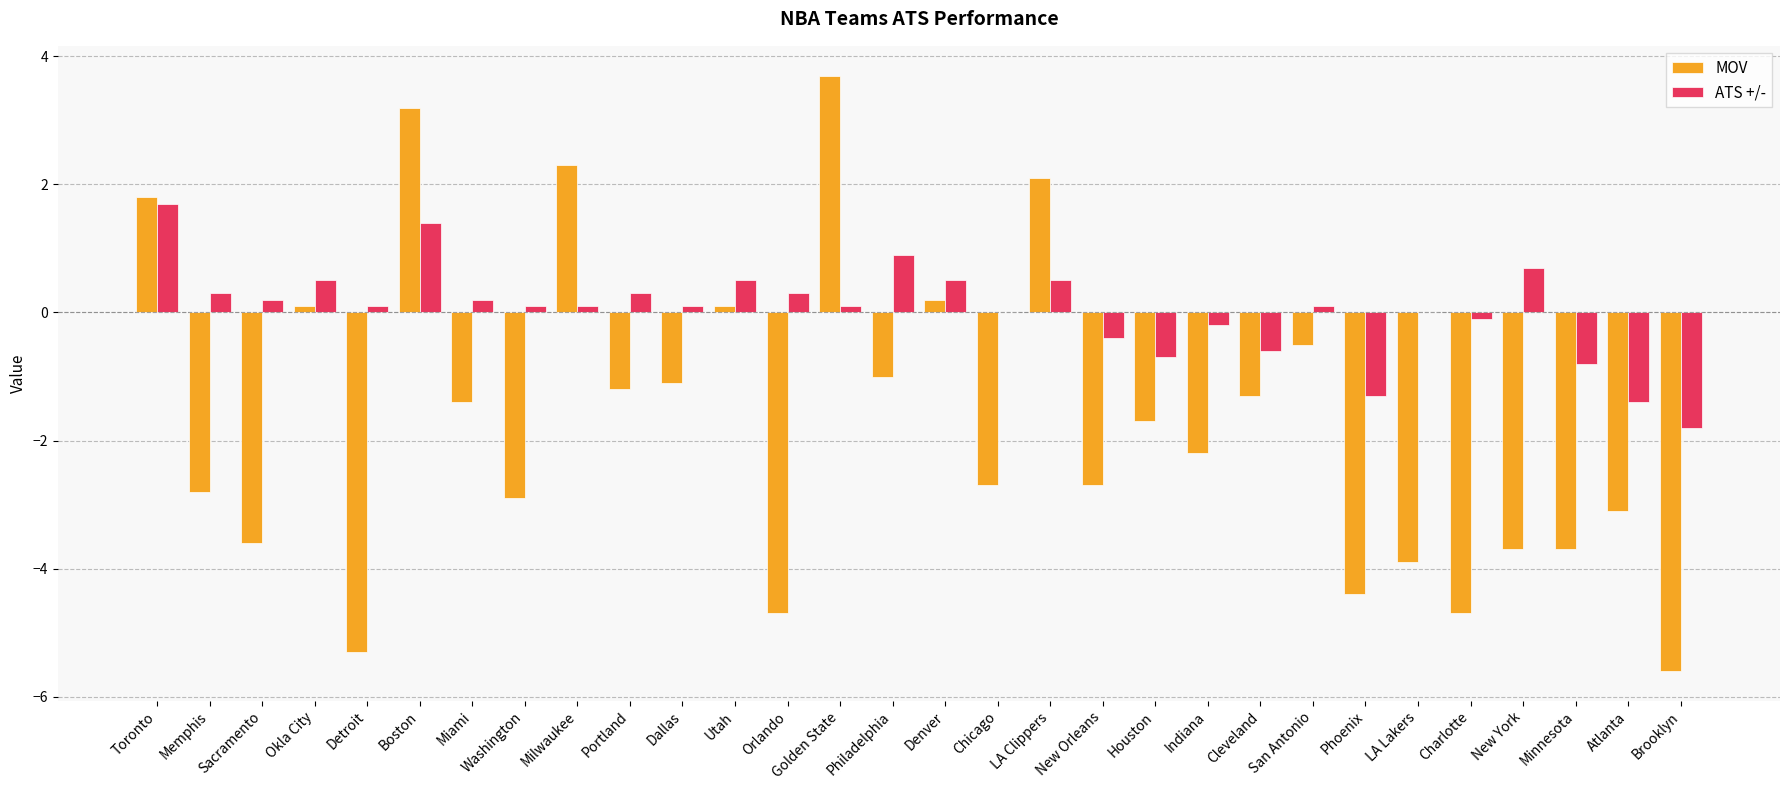

What is the difference between the MOV values at Denver and Golden State?

3.5